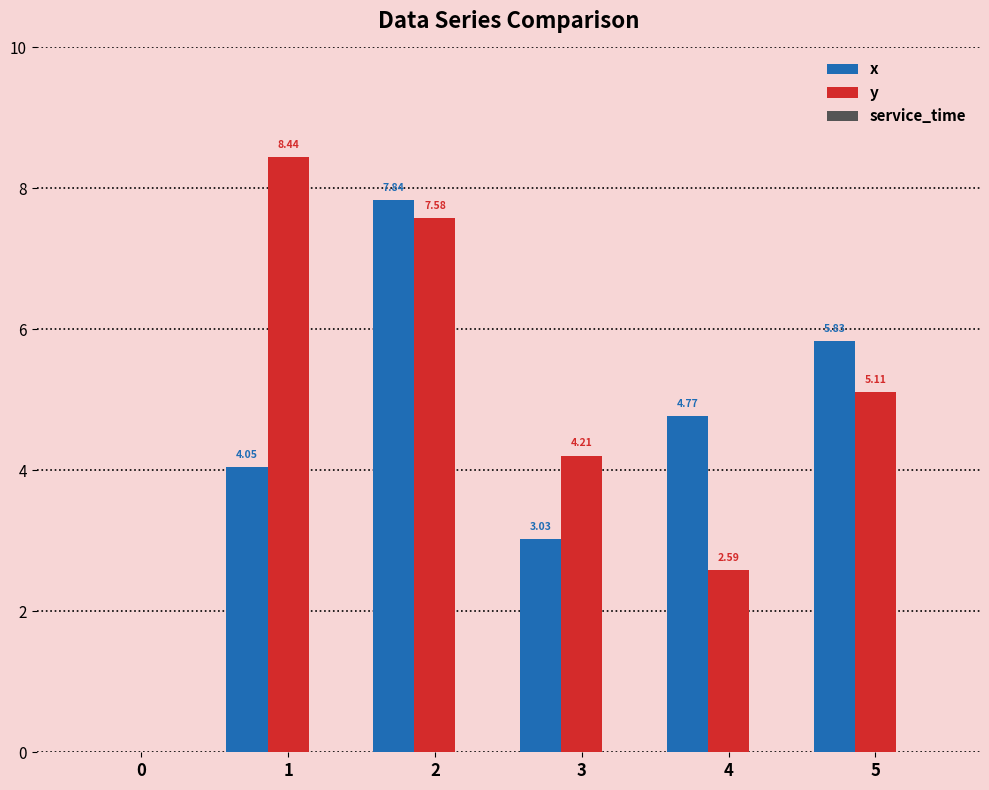

Which series has the widest spread of values?

y